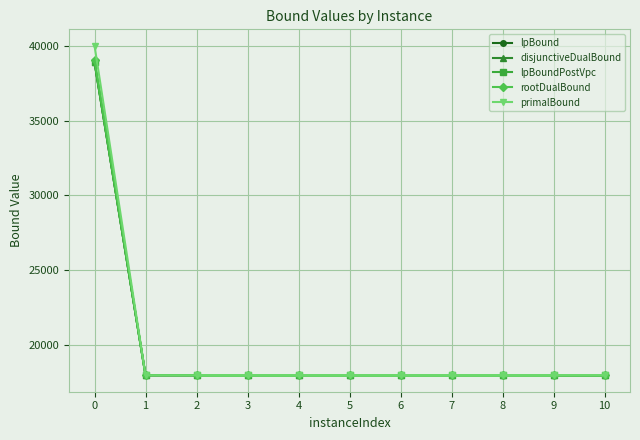

What are all the series names shown in the legend?

lpBound, disjunctiveDualBound, lpBoundPostVpc, rootDualBound, primalBound